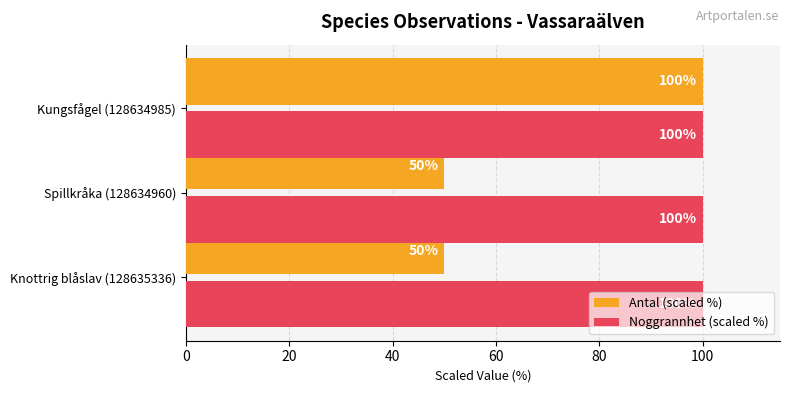

What is the lowest value of the Antal (scaled %) series?

50